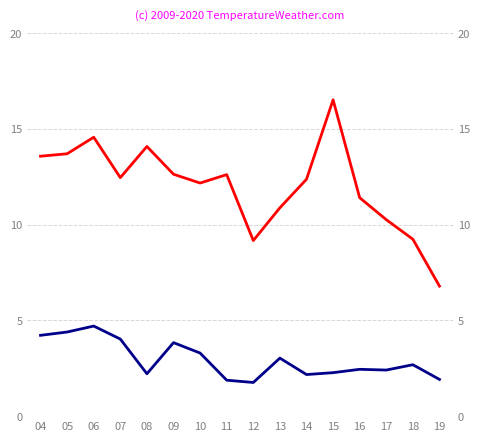

Count the number of data series in this chart.

2